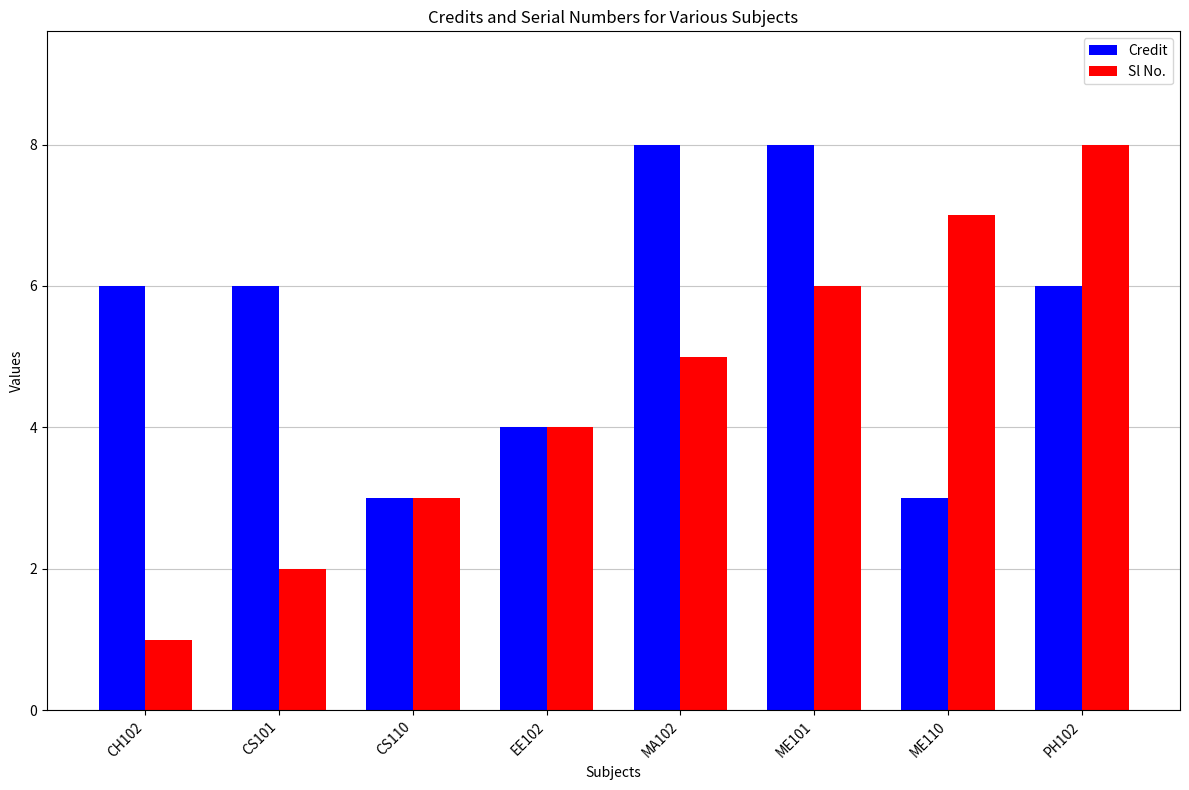

At how many categories does at least one series exceed 2?

8